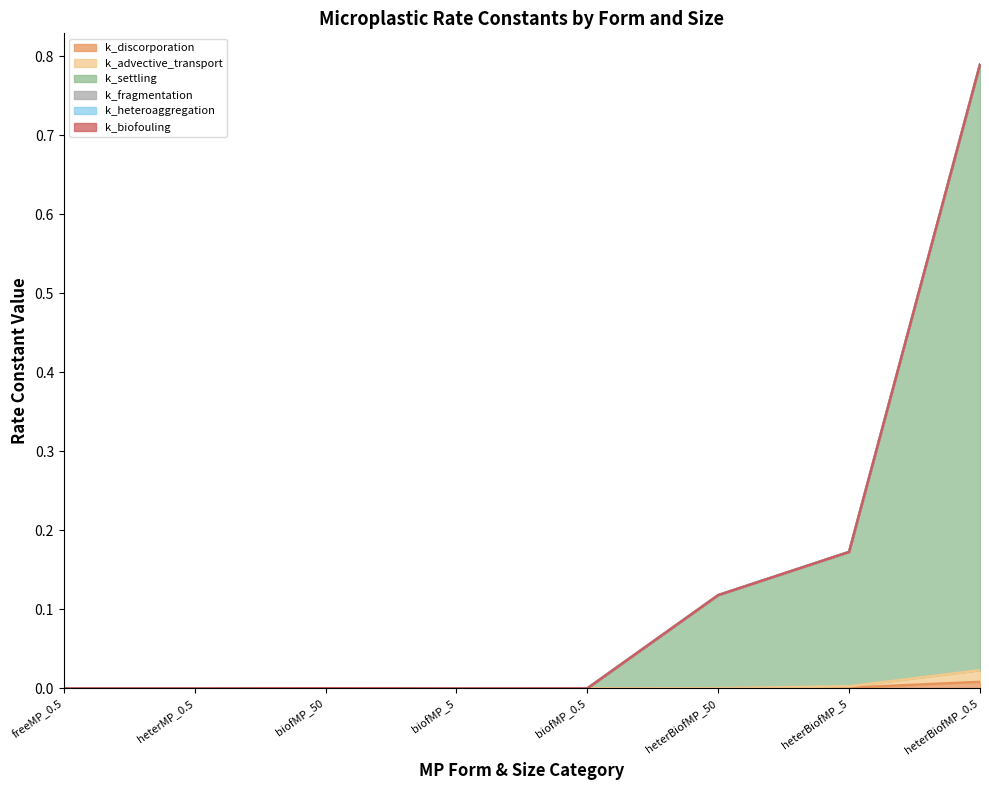

Which series has the largest total across all categories?

k_settling